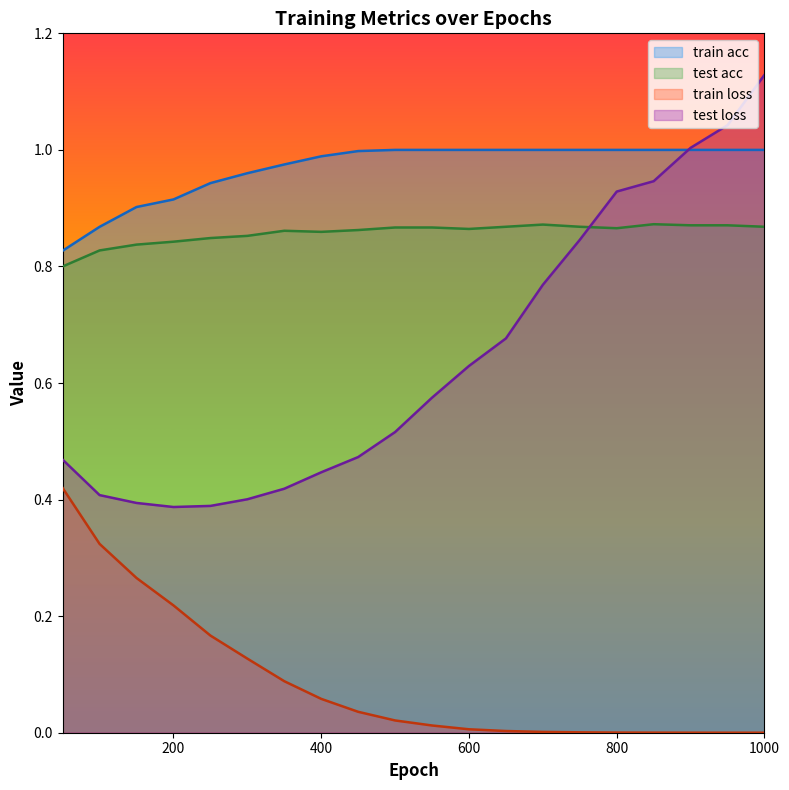

What is the average value of the train loss series?

0.1